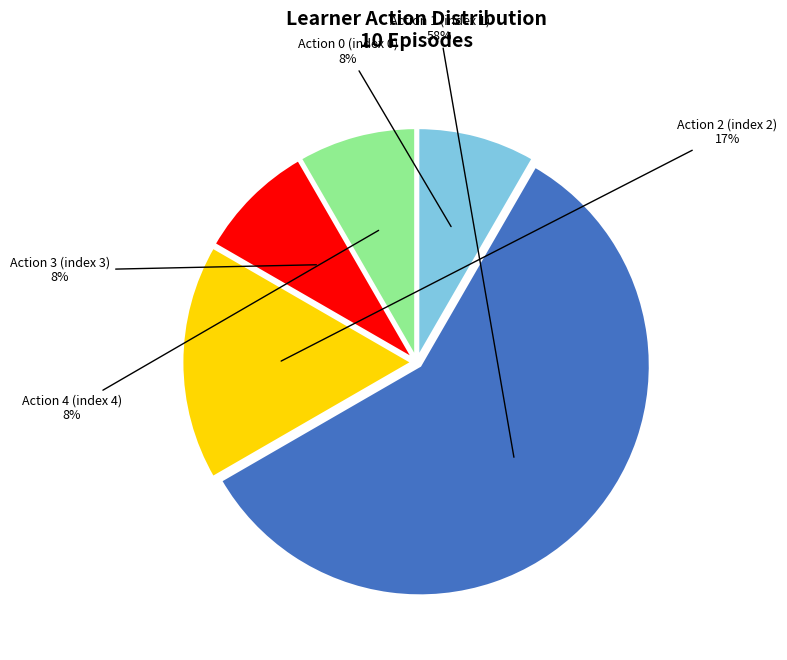

Is there any slice that represents more than half of the pie?

Yes